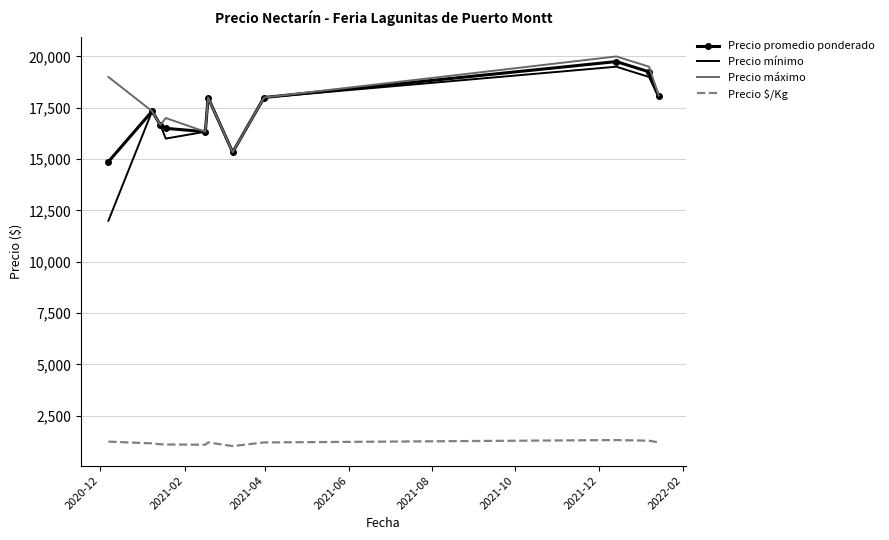

Which series has the widest spread of values?

Precio mínimo